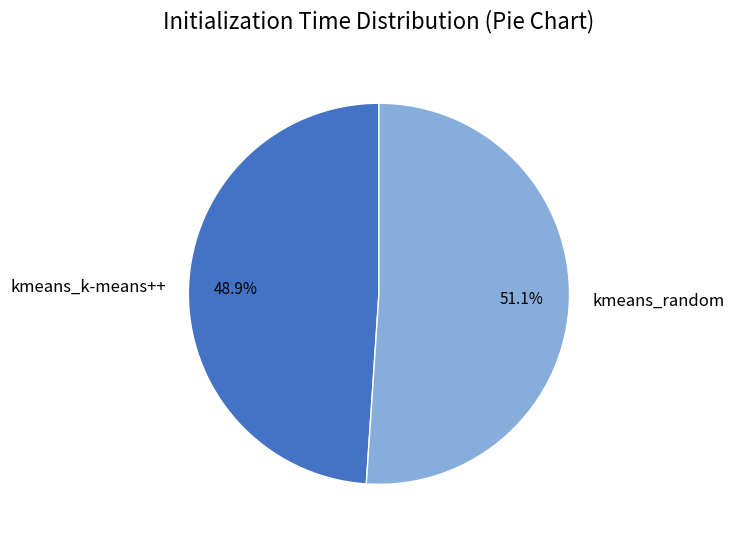

Combined, what portion of the pie is kmeans_random and kmeans_k-means++?

100.0%